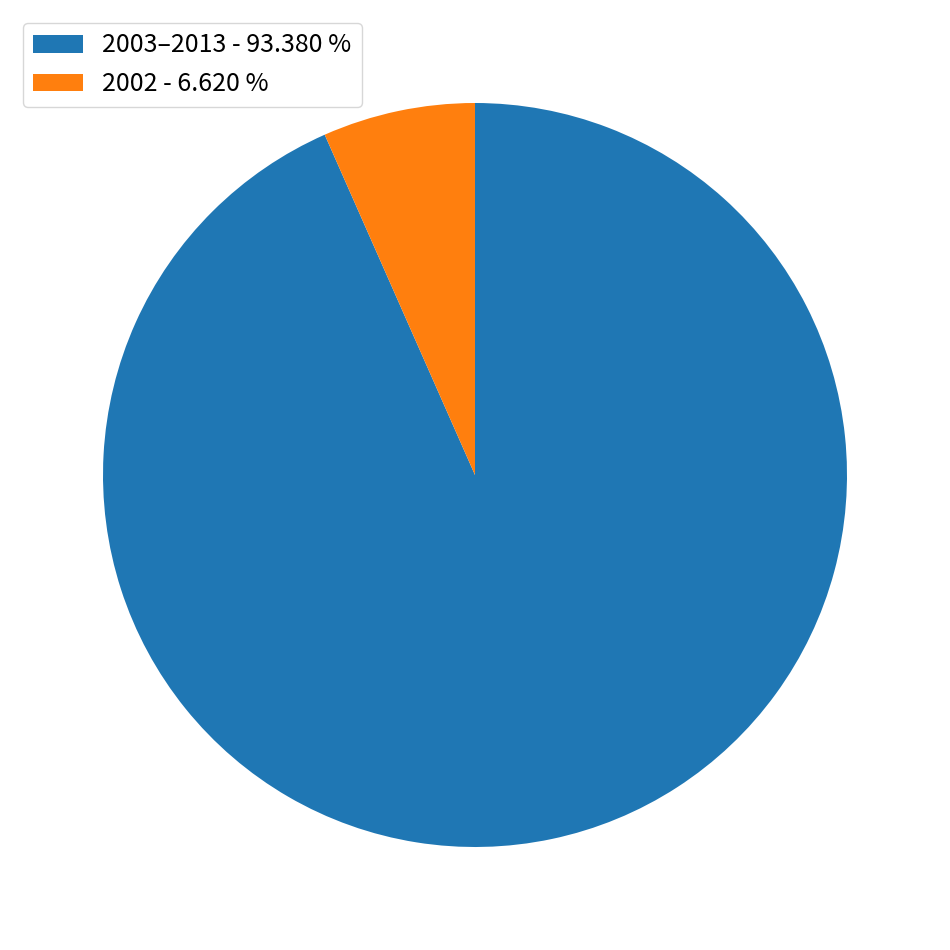

What is the largest slice in the pie chart?

2003–2013 - 93.380 %